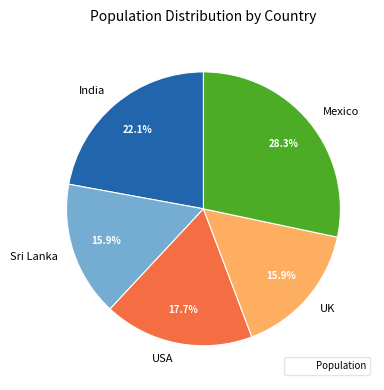

Does any single category account for the majority?

No